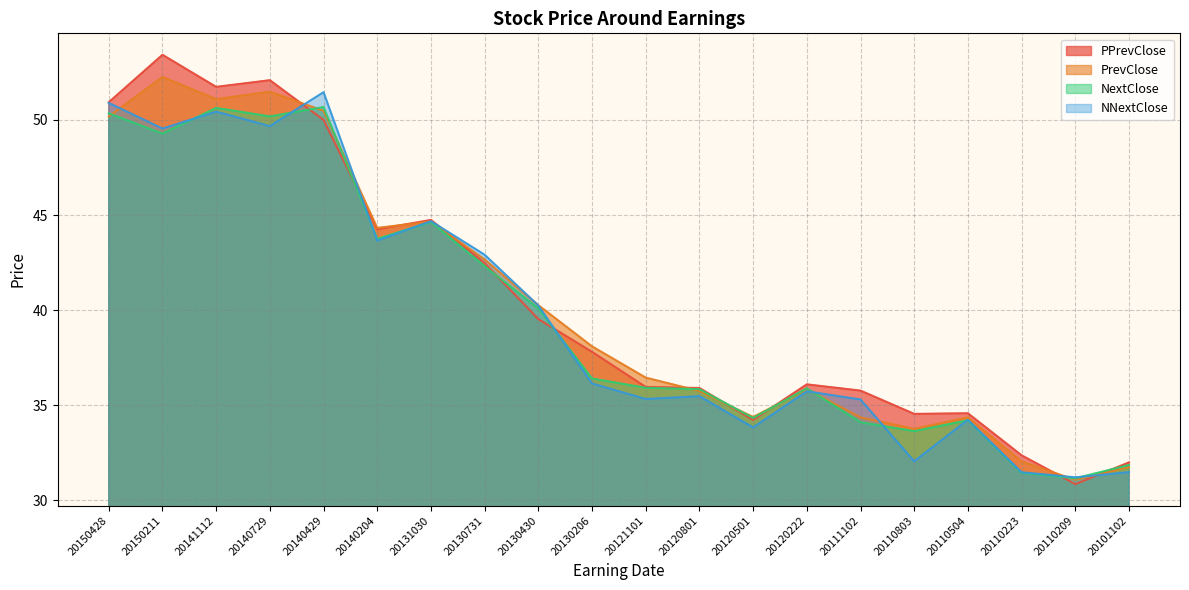

Does the chart have visible grid lines?

Yes